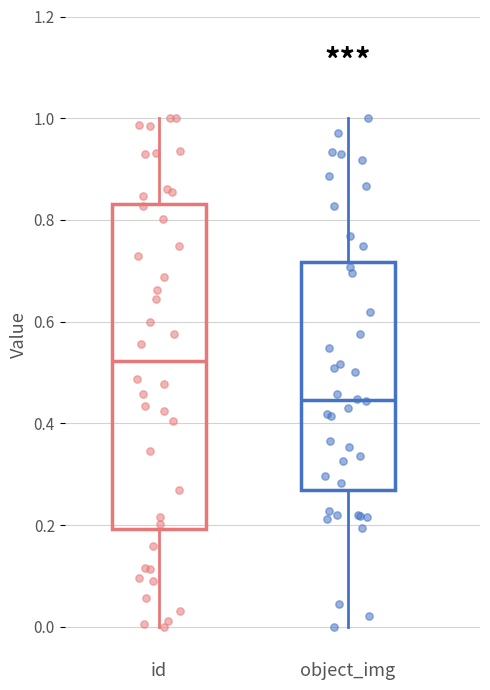

Which box's median line is the lowest?

object_img